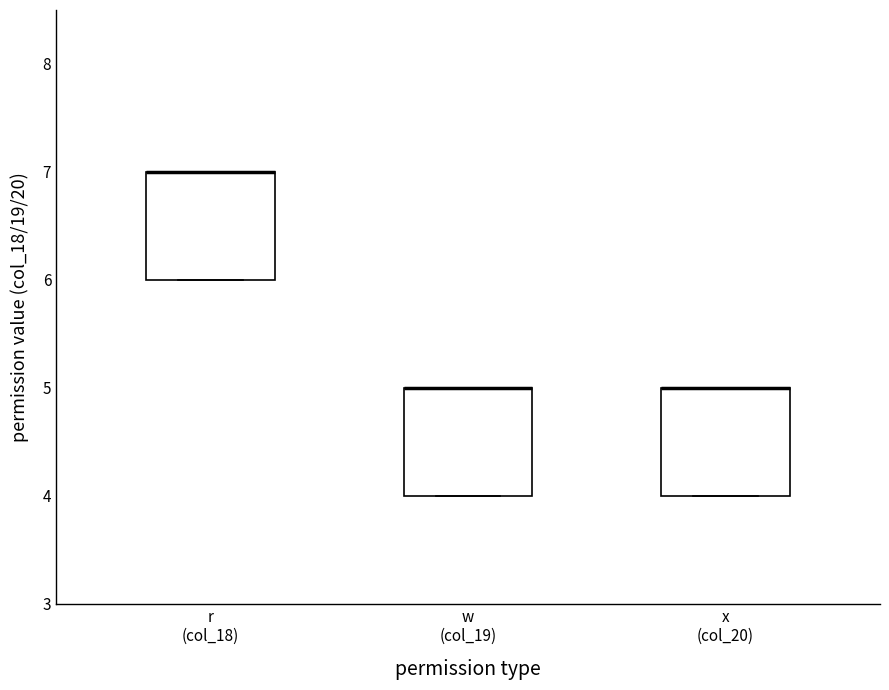

Where is the lower edge of the box for w (col_19) on the y-axis? The values are not printed on the chart, so give them approximately, as read against the axis.

4